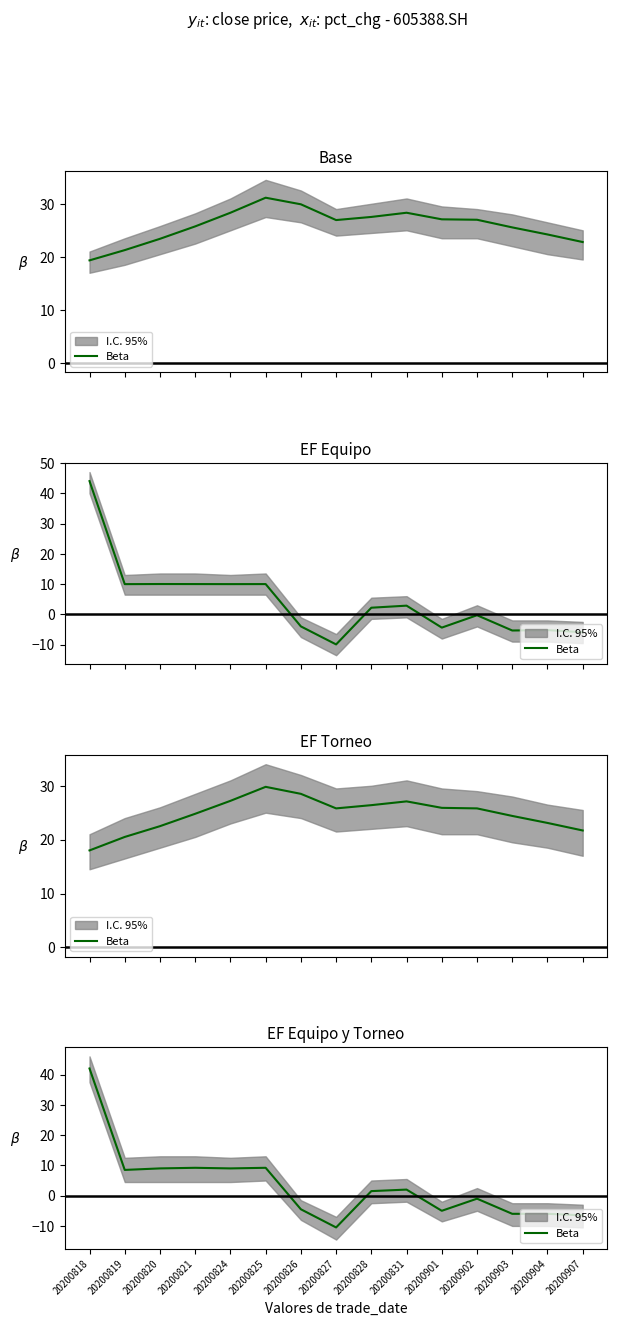

At which category does the chart reach its peak across all series?

20200818